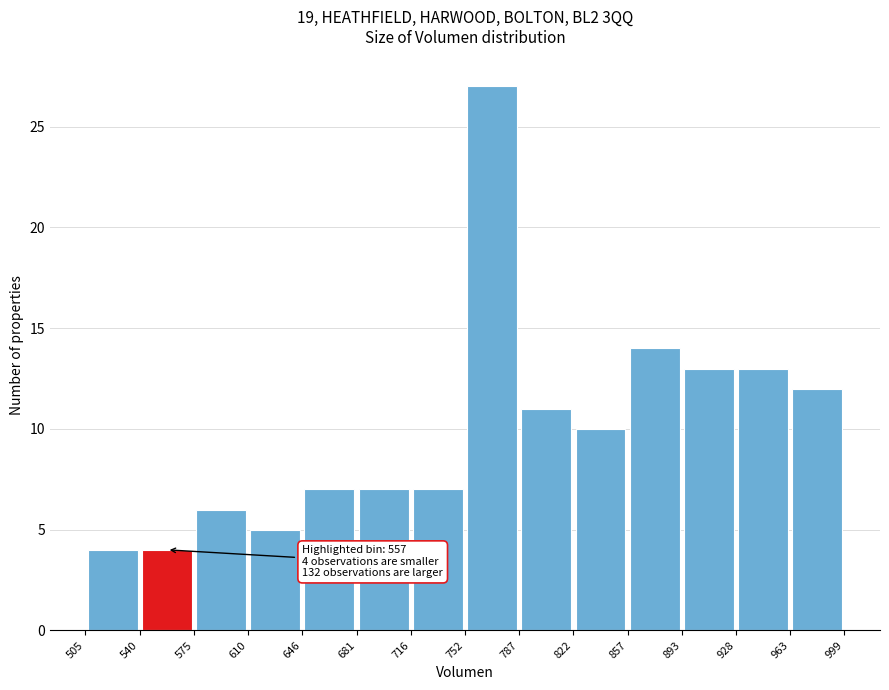

Over which range of the x-axis is the bar tallest?

752 to 787